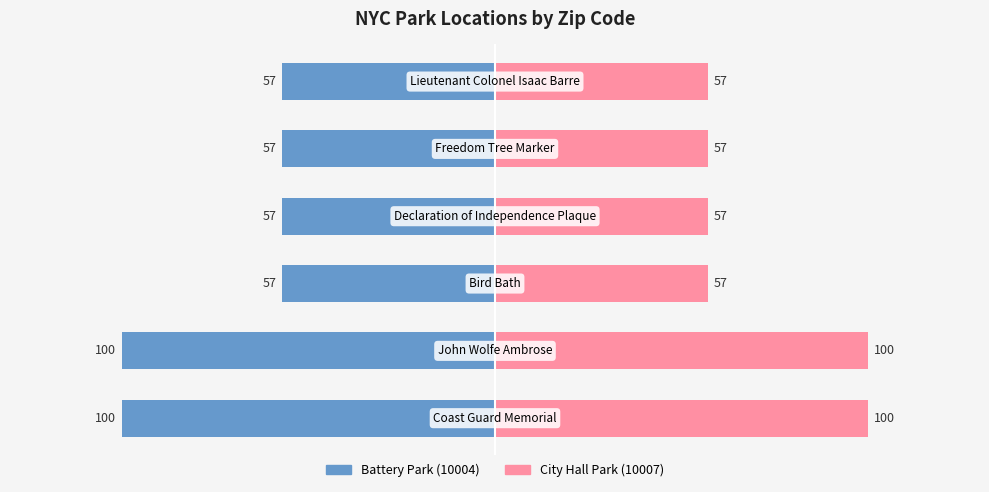

Reading left to right, transcribe all the data shown in this chart.

Battery Park (10004): −150=-100	−100=-100	−50=-57	0=-57	50=-57	100=-57
City Hall Park (10007): −150=100	−100=100	−50=57	0=57	50=57	100=57